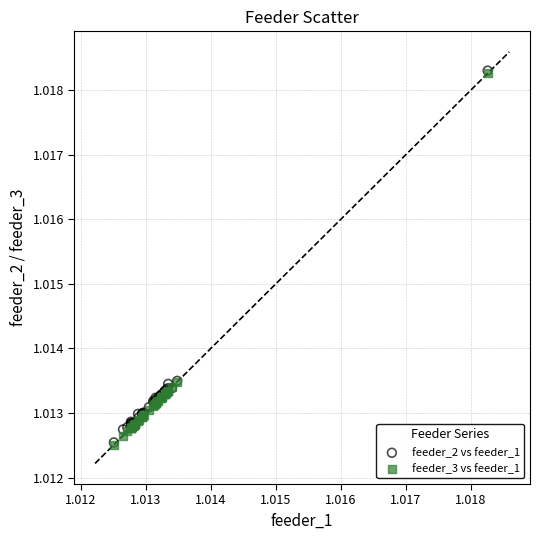

What are all the series names shown in the legend?

feeder_2 vs feeder_1, feeder_3 vs feeder_1